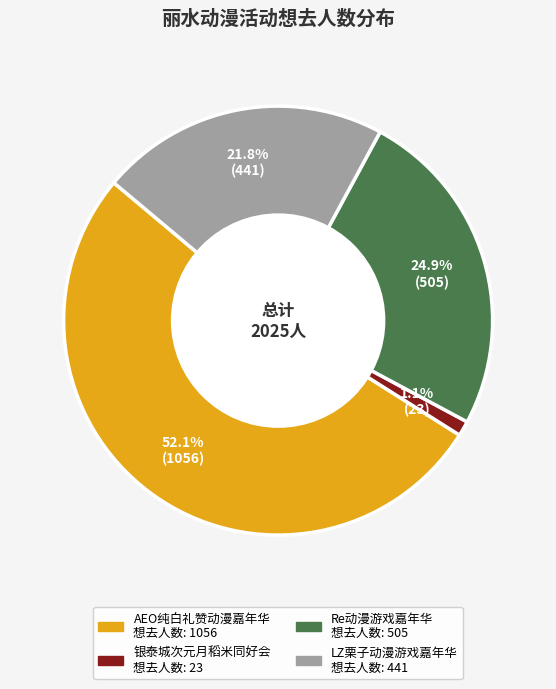

To the nearest percent, what is the average slice percentage?

25%